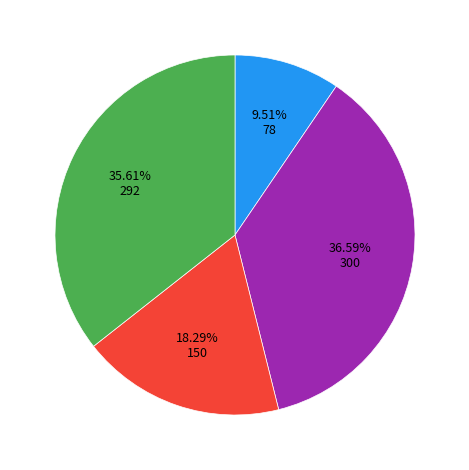

Is there a majority slice in this chart?

No